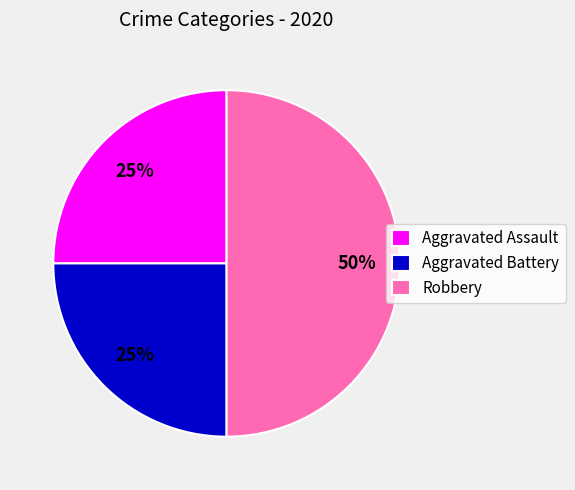

To the nearest percent, what portion does Aggravated Assault represent?

25%